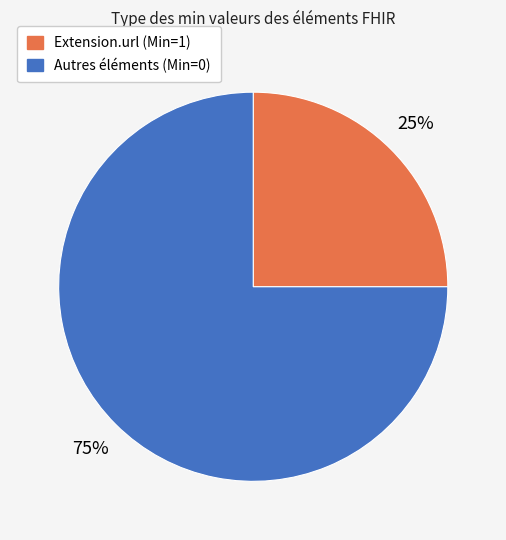

Does any single category account for the majority?

Yes